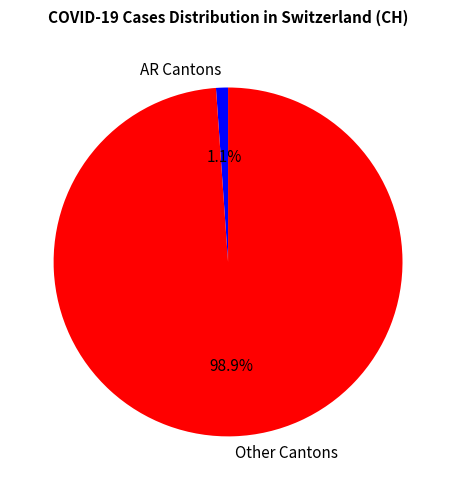

Combined, do AR Cantons and Other Cantons account for over 50%?

Yes